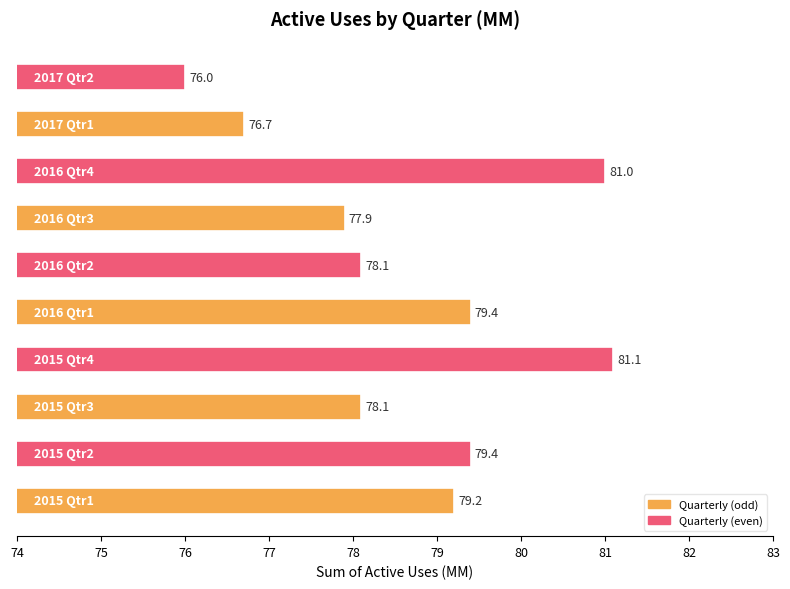

What is the difference between the maximum and minimum values?

5.1